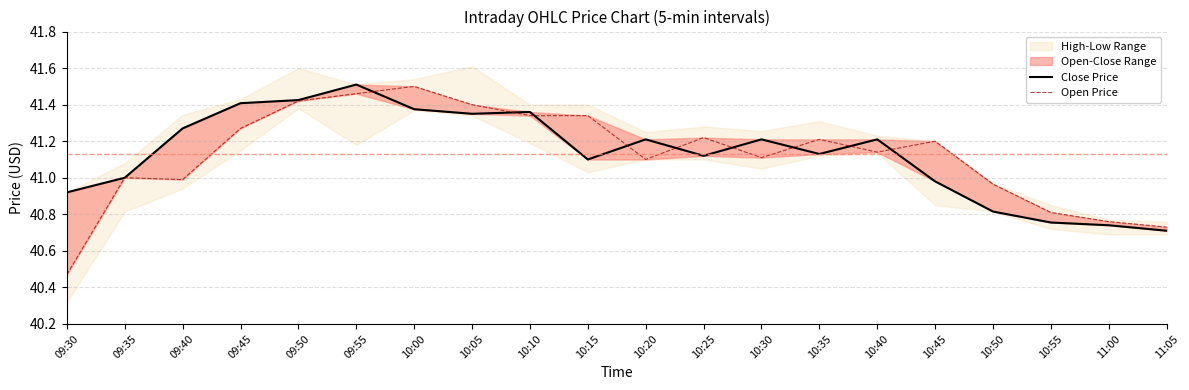

What is the approximate value of Open Price at 09:45?

41.3